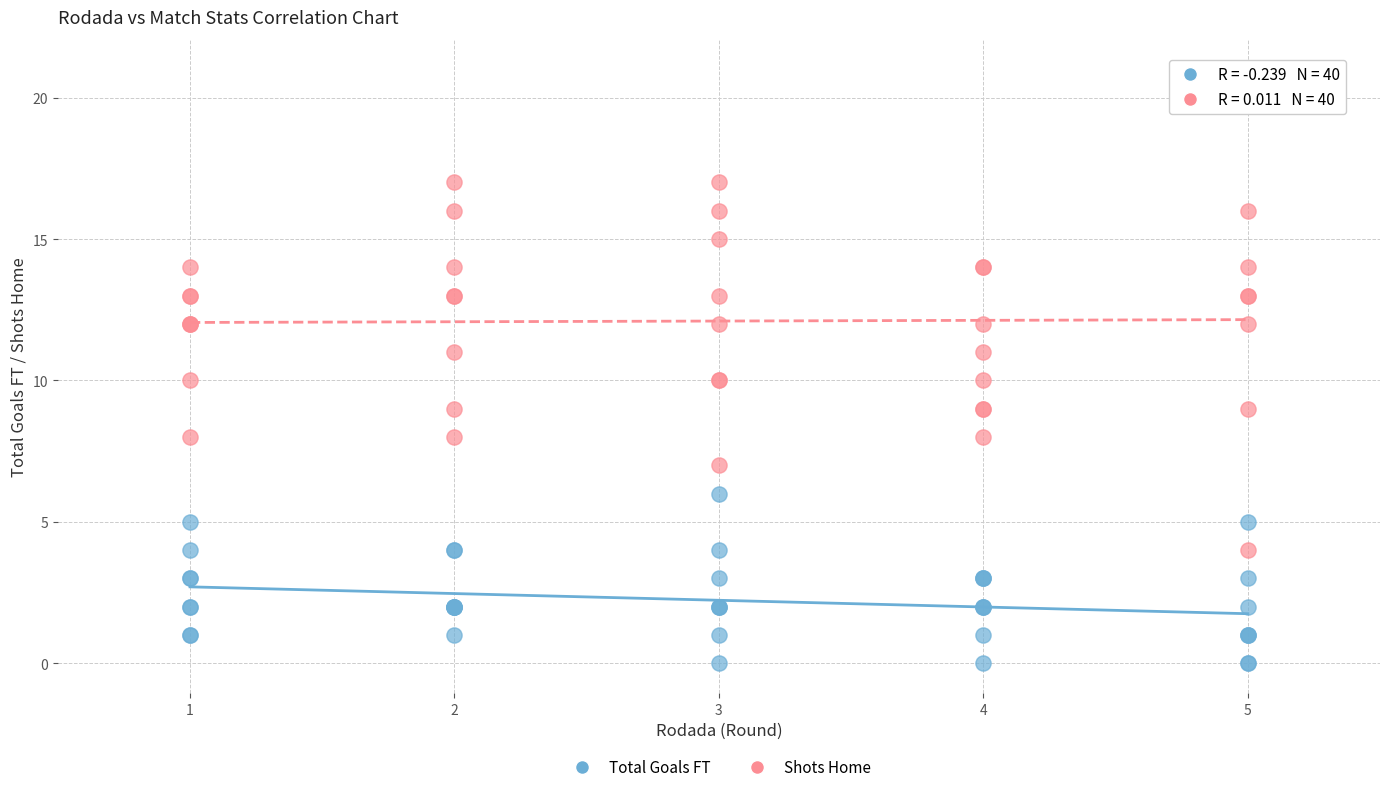

Which series has the widest spread of Y values?

Shots Home